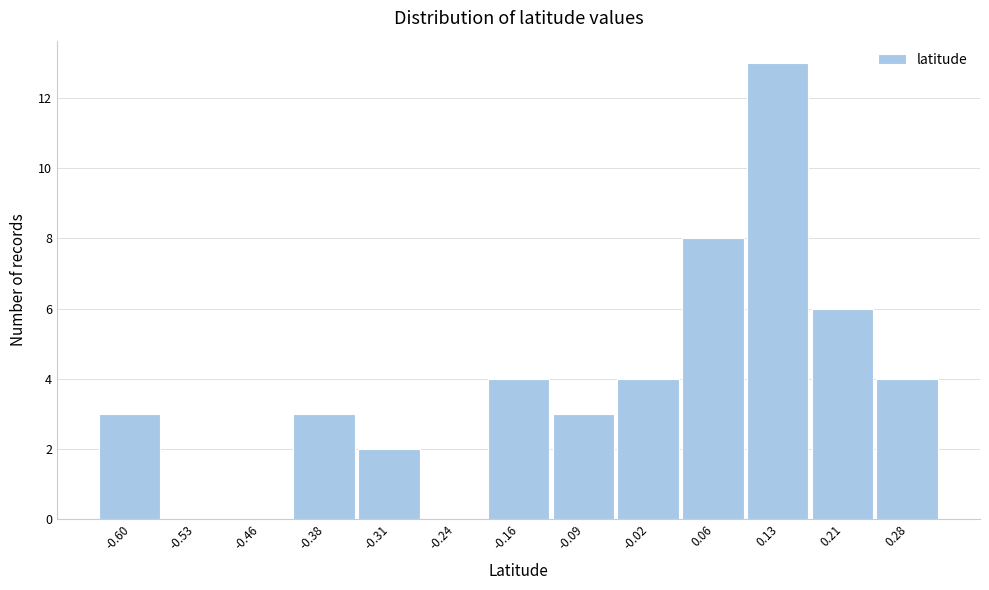

Reading right to left, what are all the values shown in this chart?

0.28=4	0.21=6	0.13=13	0.06=8	-0.02=4	-0.09=3	-0.16=4	-0.24=0	-0.31=2	-0.38=3	-0.46=0	-0.53=0	-0.60=3